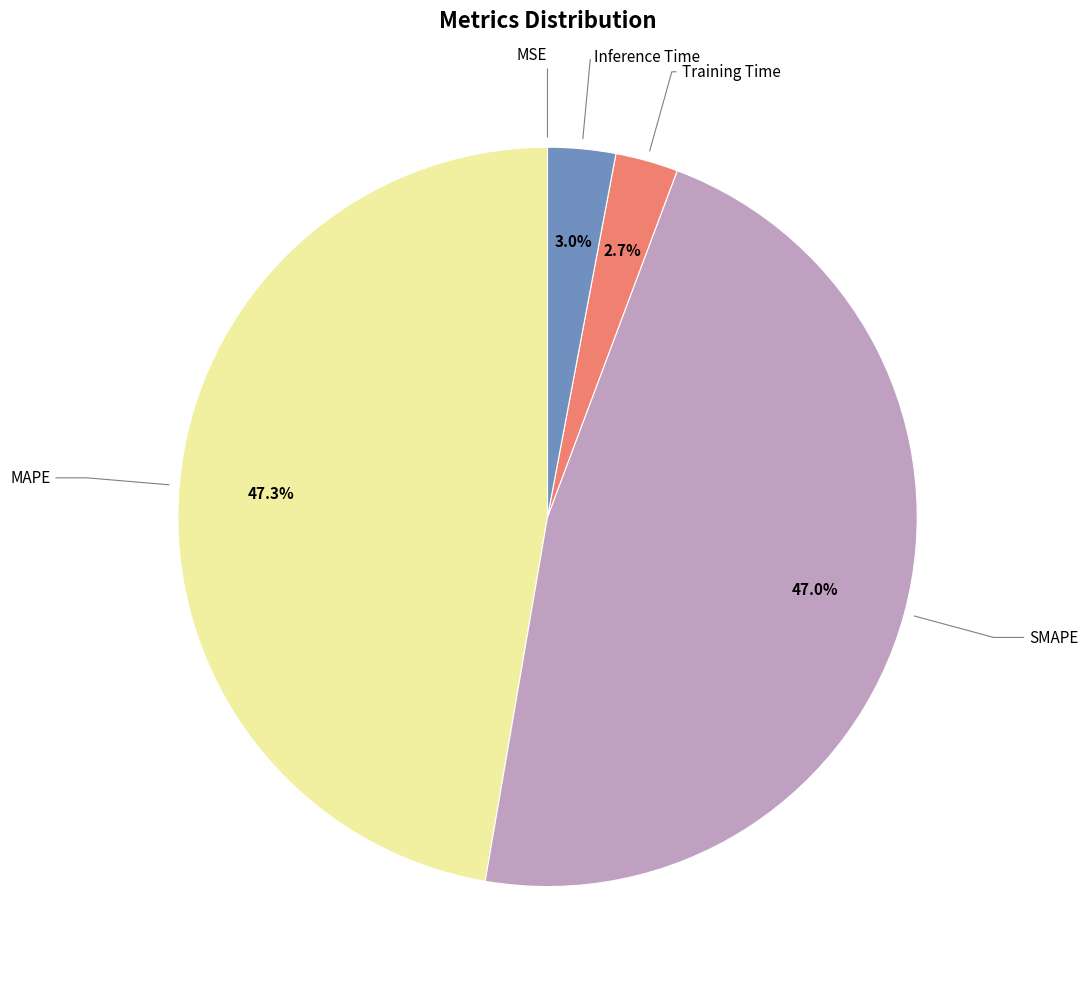

Does any single category account for the majority?

No